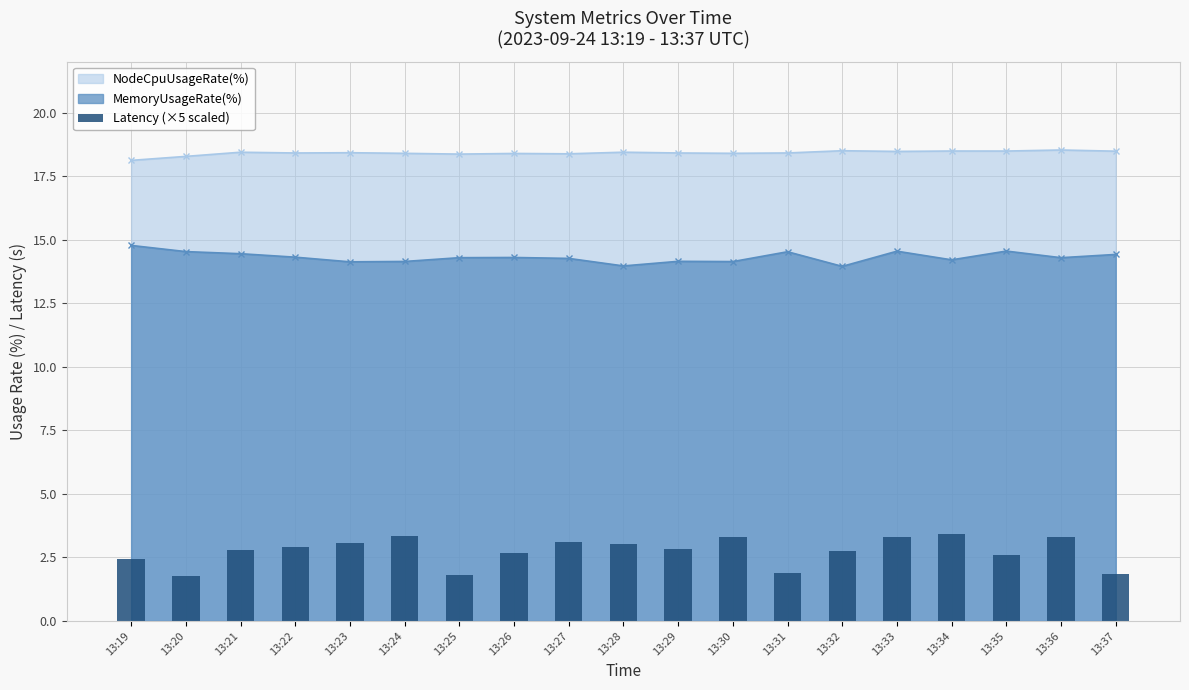

Reading left to right, extract all data points from this chart.

13:19=2.4	13:20=1.8	13:21=2.8	13:22=2.9	13:23=3.0	13:24=3.4	13:25=1.8	13:26=2.7	13:27=3.1	13:28=3.0	13:29=2.8	13:30=3.3	13:31=1.9	13:32=2.8	13:33=3.3	13:34=3.4	13:35=2.6	13:36=3.3	13:37=1.9